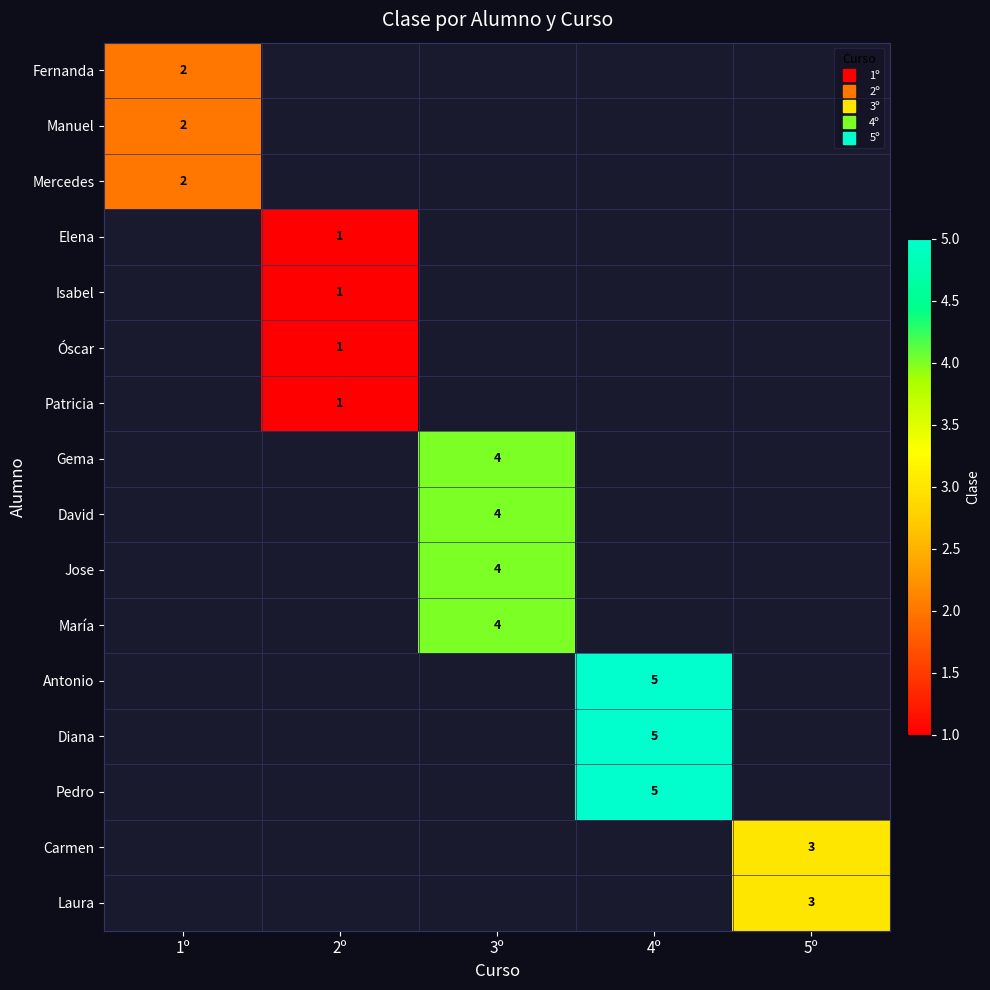

Is the value of Jose at 1º greater than the value of Laura at 4º?

No